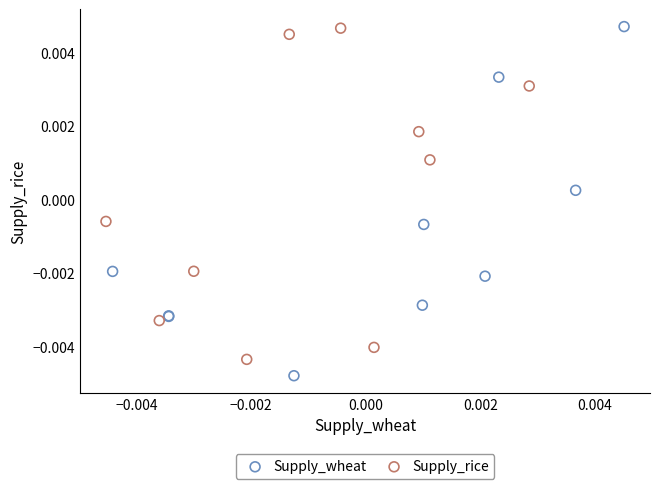

Which series reaches the minimum Y coordinate?

Supply_wheat